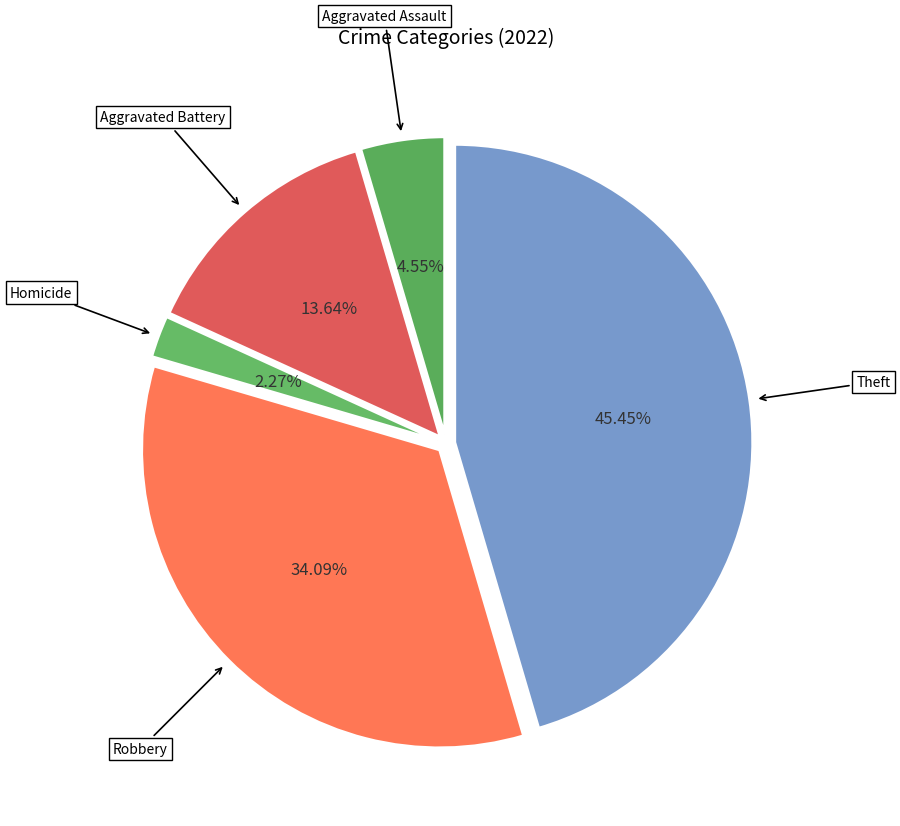

Is there a majority slice in this chart?

No